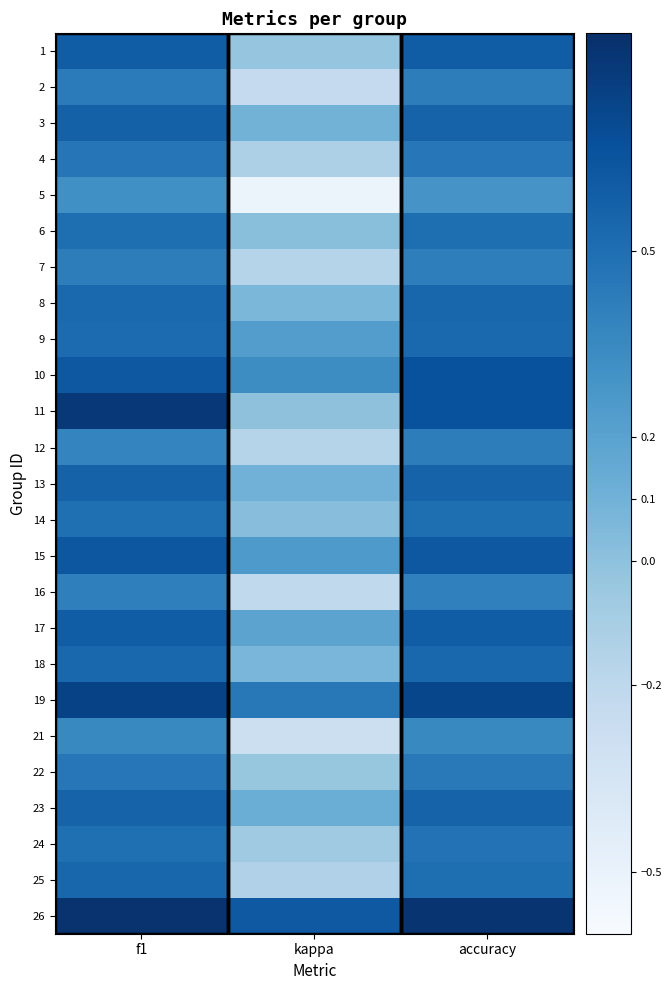

Rank the series at f1 from highest to lowest value.

26, 11, 19, 15, 10, 1, 17, 3, 13, 23, 25, 18, 8, 9, 6, 14, 24, 4, 22, 2, 7, 16, 12, 21, 5